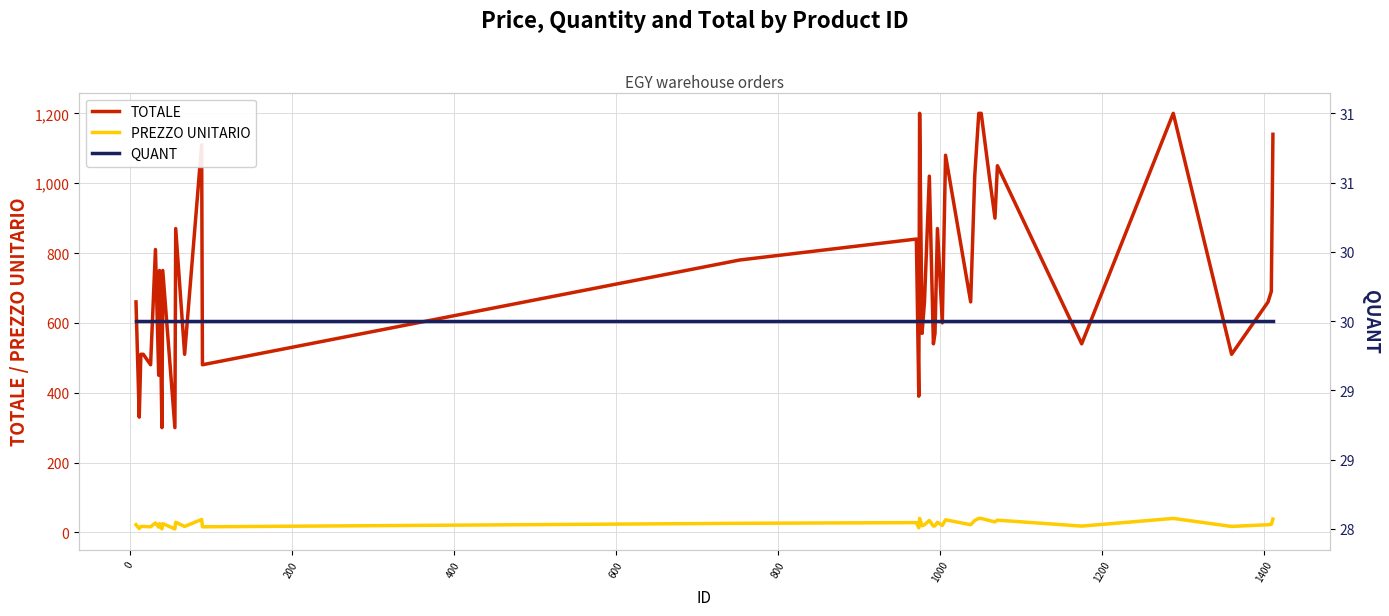

What is the sum of all PREZZO UNITARIO values?

991